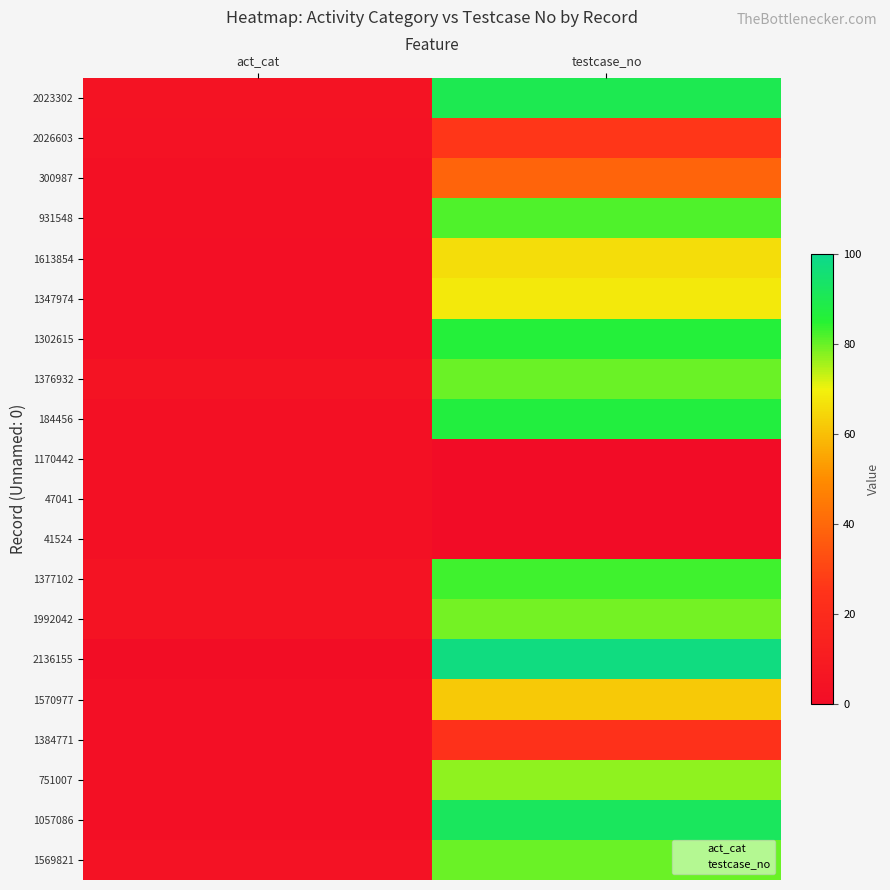

Reading left to right, list all the values displayed in this chart.

2023302: act_cat=5	testcase_no=90
2026603: act_cat=4	testcase_no=26
300987: act_cat=3	testcase_no=39
931548: act_cat=3	testcase_no=82
1613854: act_cat=2	testcase_no=66
1347974: act_cat=2	testcase_no=68
1302615: act_cat=2	testcase_no=86
1376932: act_cat=5	testcase_no=80
184456: act_cat=3	testcase_no=87
1170442: act_cat=3	testcase_no=0
47041: act_cat=3	testcase_no=0
41524: act_cat=3	testcase_no=0
1377102: act_cat=5	testcase_no=83
1992042: act_cat=5	testcase_no=79
2136155: act_cat=1	testcase_no=98
1570977: act_cat=2	testcase_no=62
1384771: act_cat=2	testcase_no=24
751007: act_cat=3	testcase_no=77
1057086: act_cat=2	testcase_no=92
1569821: act_cat=4	testcase_no=80